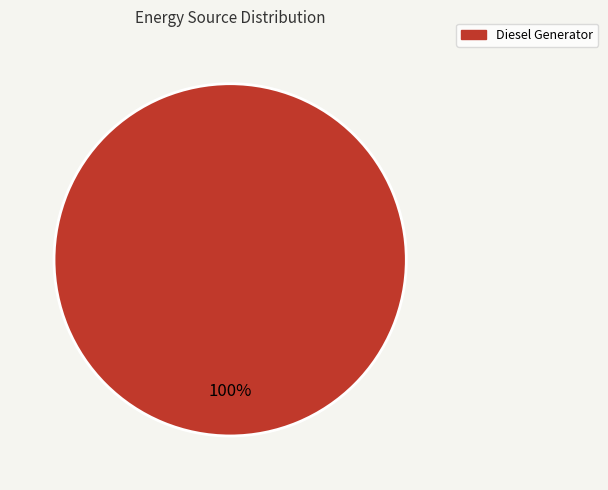

Does any single category account for the majority?

Yes